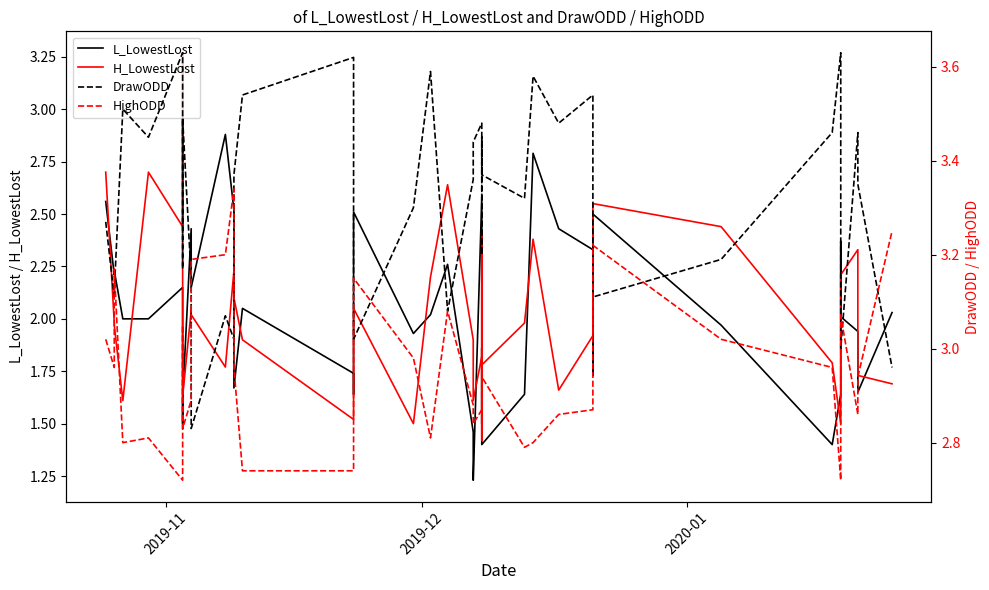

Rank the series by their maximum value, from lowest to highest.

L_LowestLost, H_LowestLost, HighODD, DrawODD